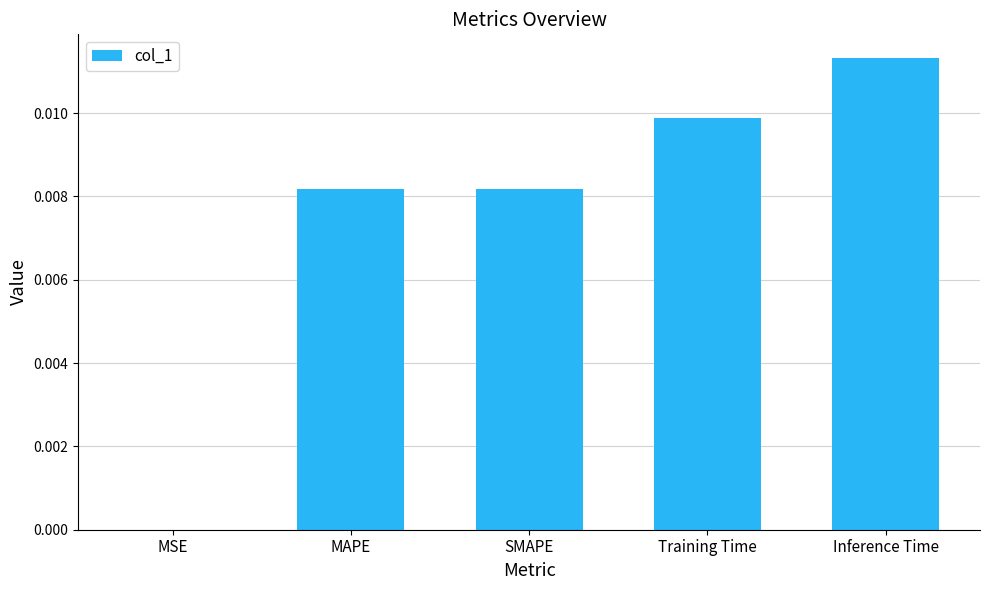

At which label is the value closest to 0?

MSE